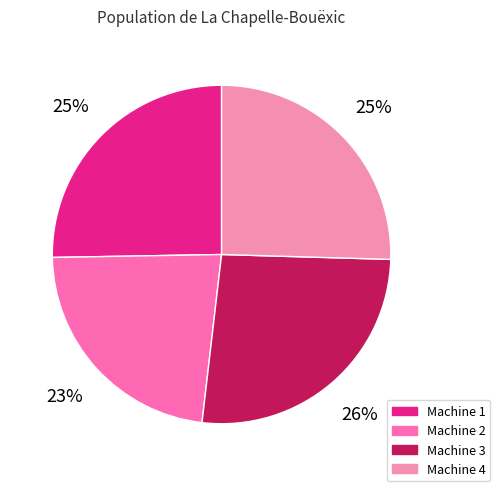

Which has a higher value, Machine 1 or Machine 3?

Machine 3